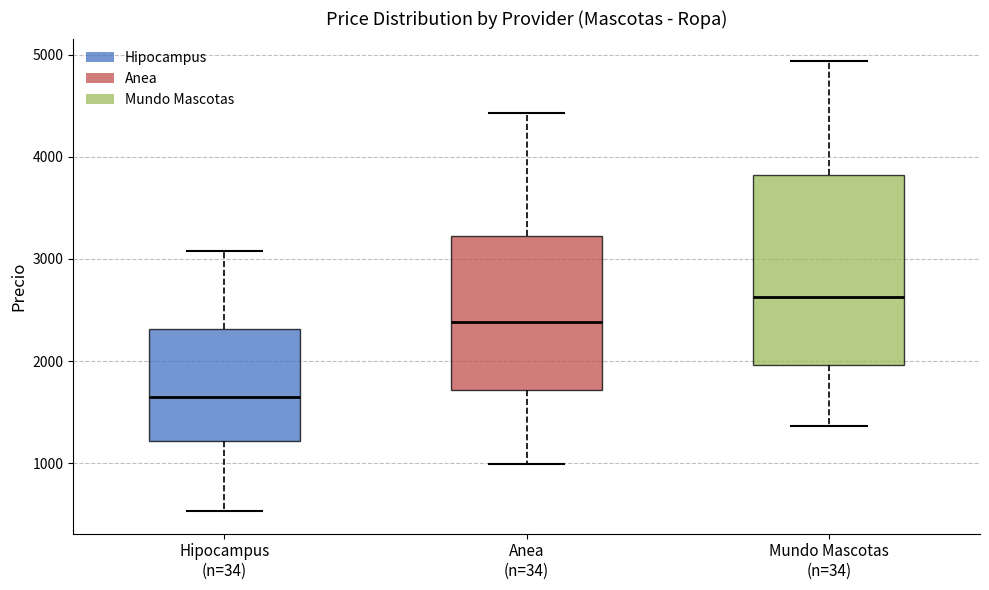

Reading left to right, transcribe this box plot: for each box, give where its median line is, the range the box spans, and where its two whiskers end, as read against the y-axis. The values are not printed on the chart, so give them approximately, as read against the axis.

Hipocampus (n=34): median 1700, box 1200 to 2300, whiskers 500 to 3100
Anea (n=34): median 2400, box 1700 to 3200, whiskers 1000 to 4400
Mundo Mascotas (n=34): median 2600, box 2000 to 3800, whiskers 1400 to 4900